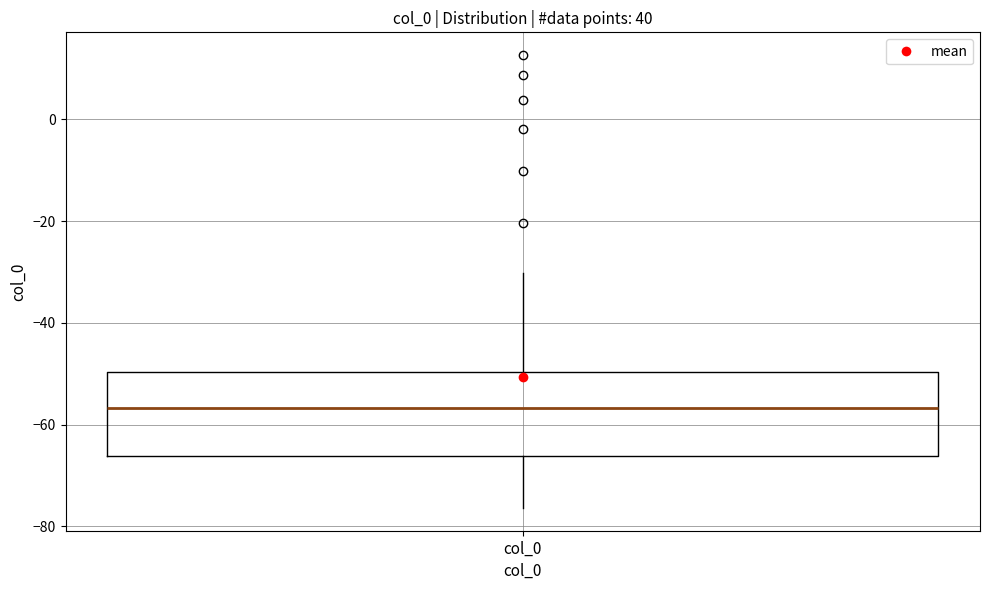

Read this box plot against the y-axis: the position of the median line, the range covered by the box, and the ends of both whiskers. The values are not printed on the chart, so give them approximately, as read against the axis.

median -56, box -66 to -50, whiskers -76 to -30